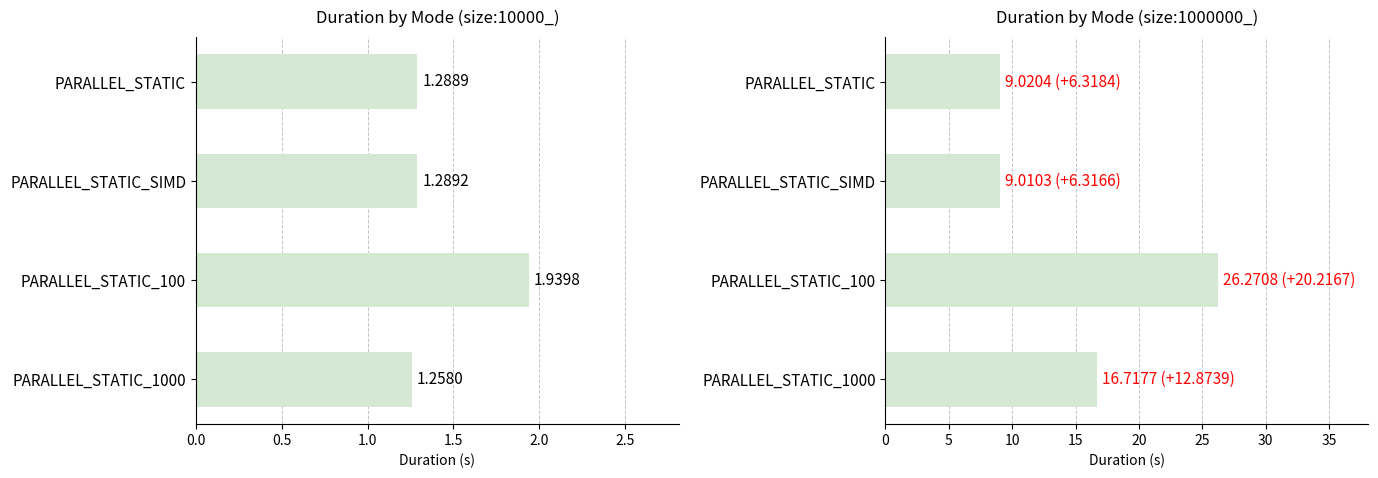

Which series has the largest range (max minus min)?

size:1000000_